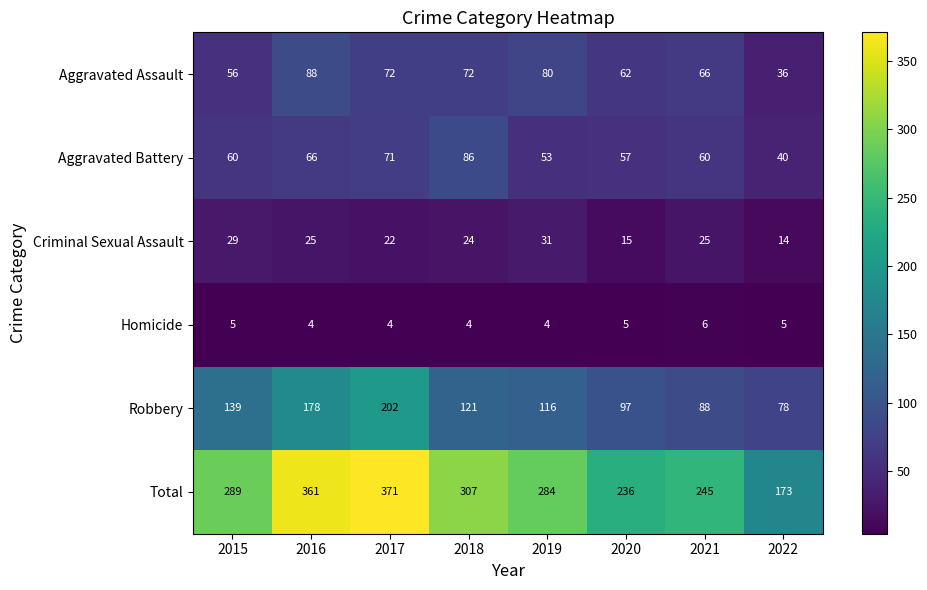

The value of Robbery at 2015 is 139. True or false?

True